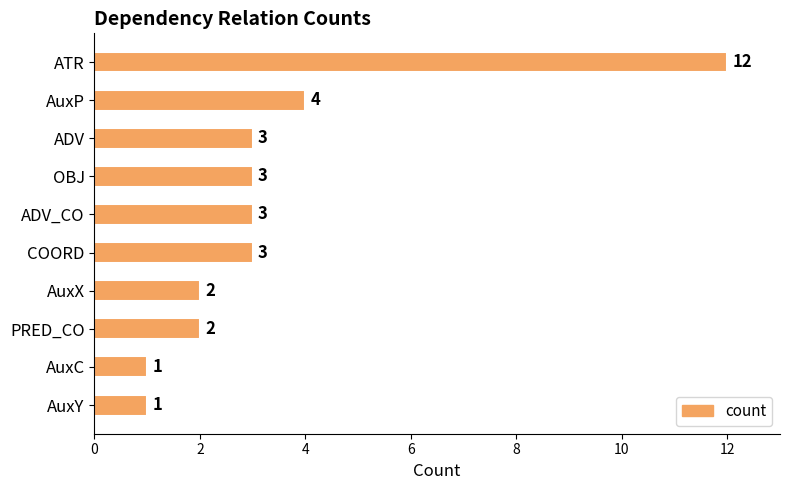

Which label corresponds to the largest value in the chart?

ATR